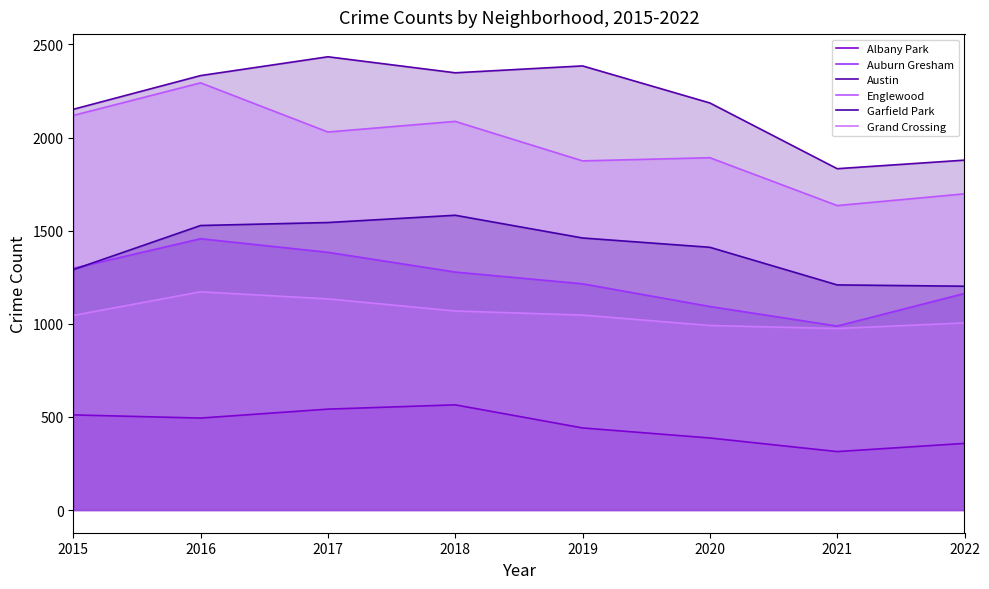

What is the value of the Albany Park point at the 8th from the left?

358